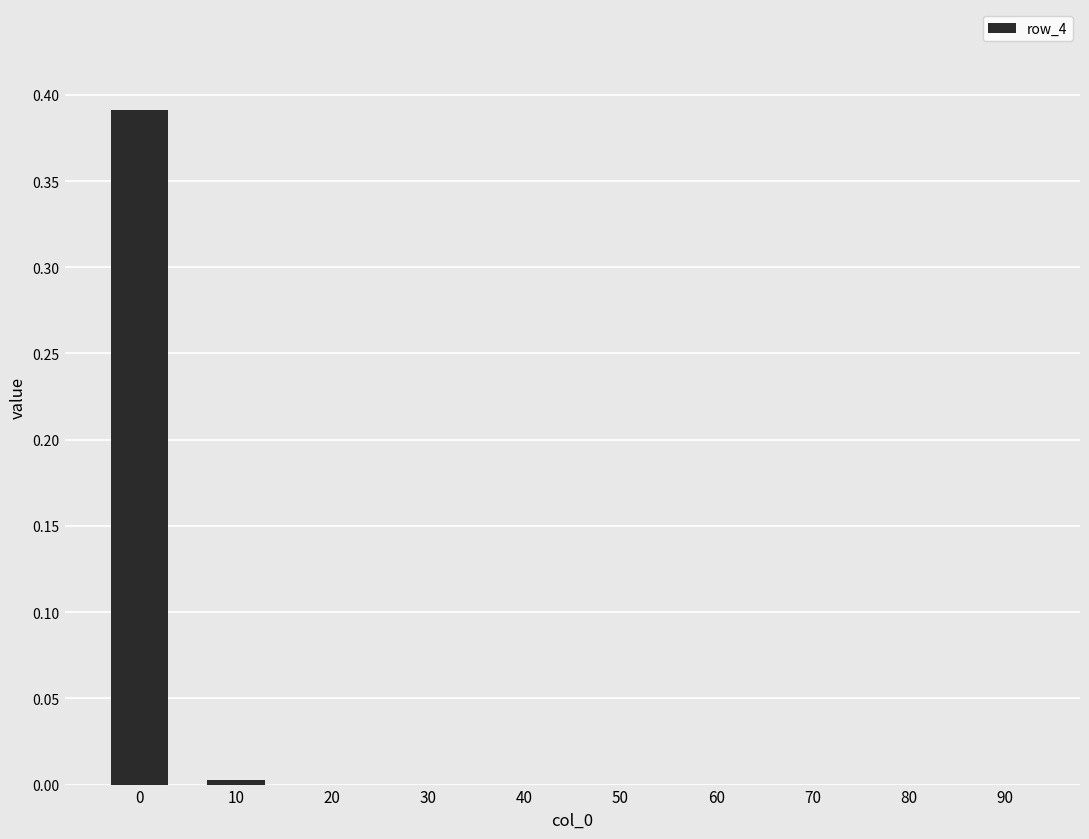

Is it true that the value at 20 is 0.2?

False